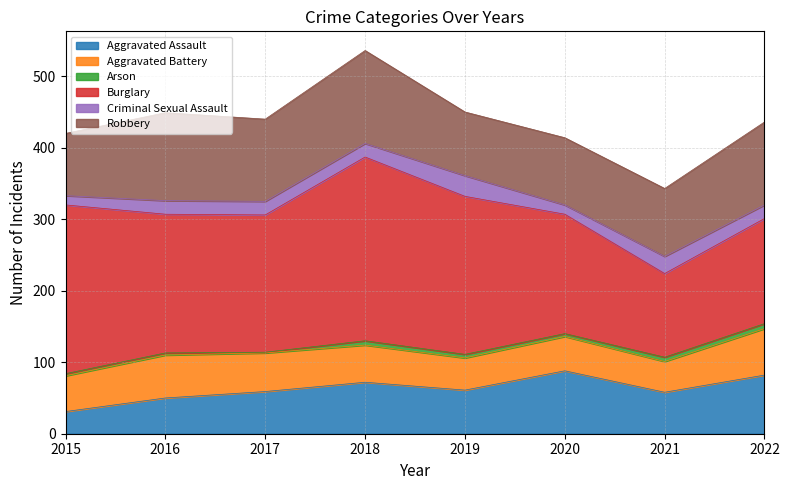

What is the value of the Arson point at the 1st from the left?

3